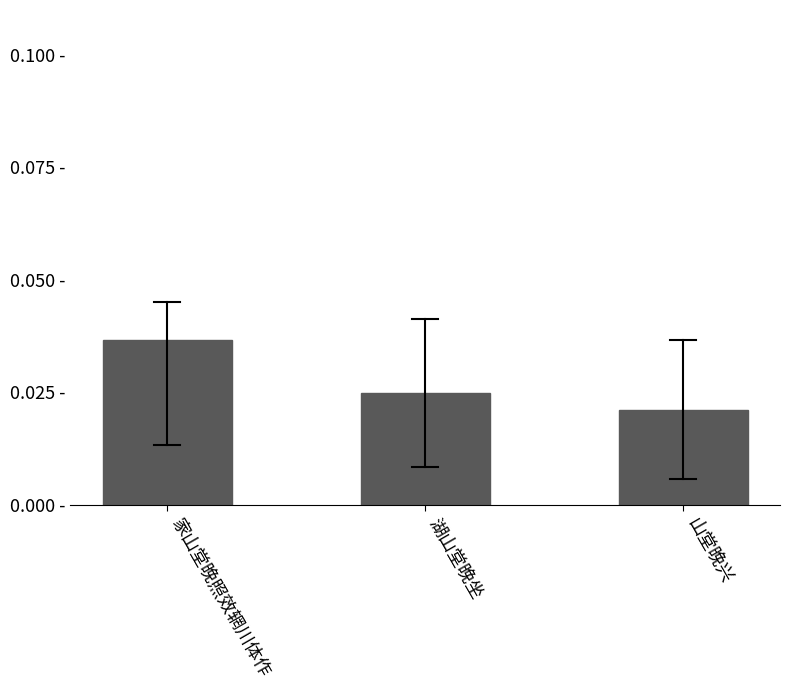

Are the bars grouped side by side (vs. stacked)?

No